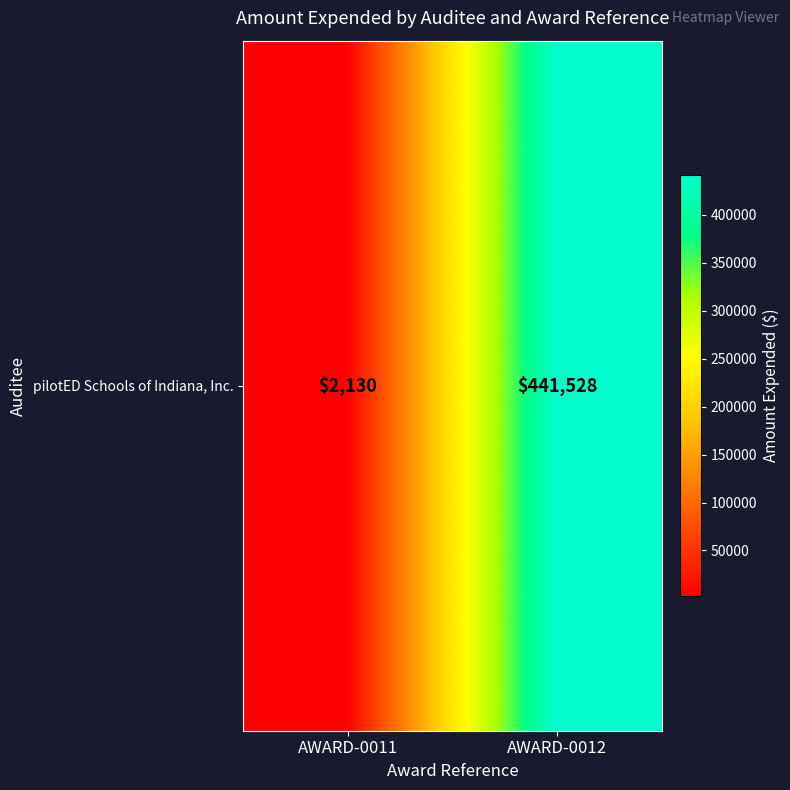

What is the difference between the maximum and minimum values?

439398